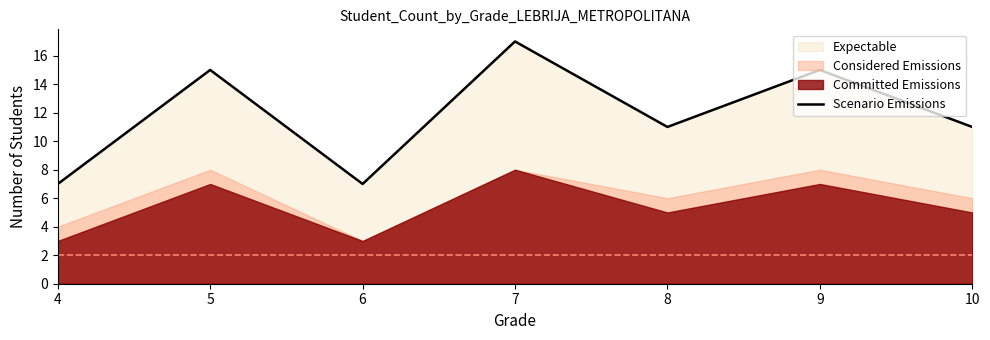

What is the smallest value displayed?

7